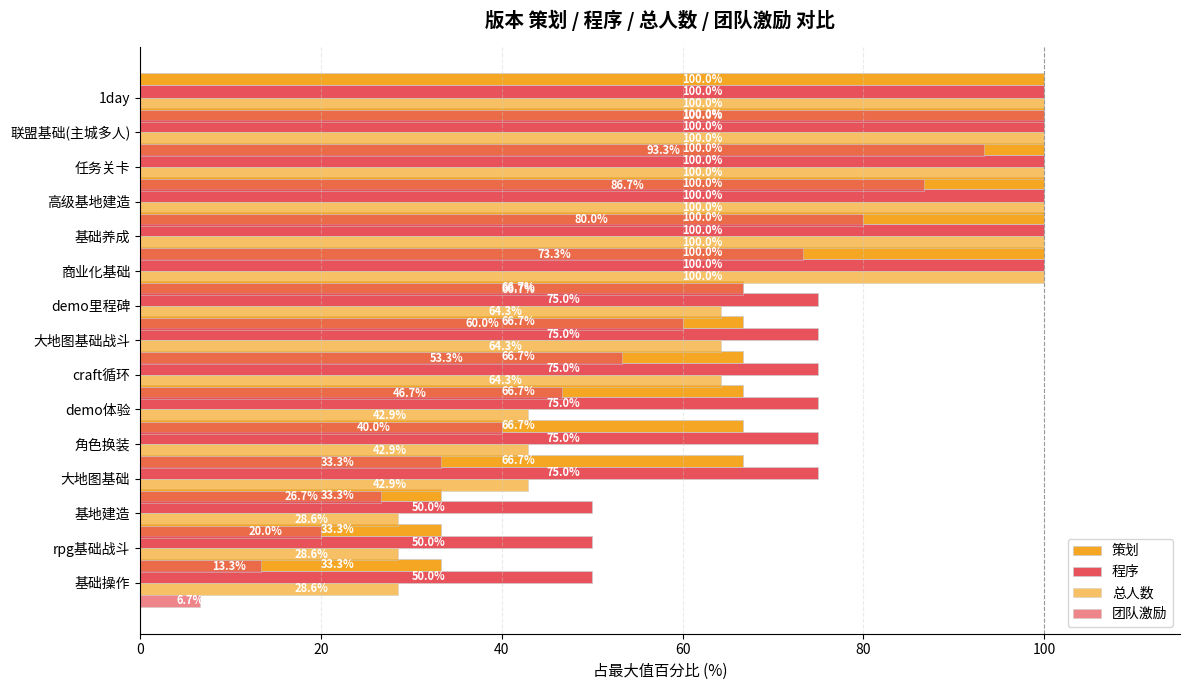

How many bars are there in total?

60